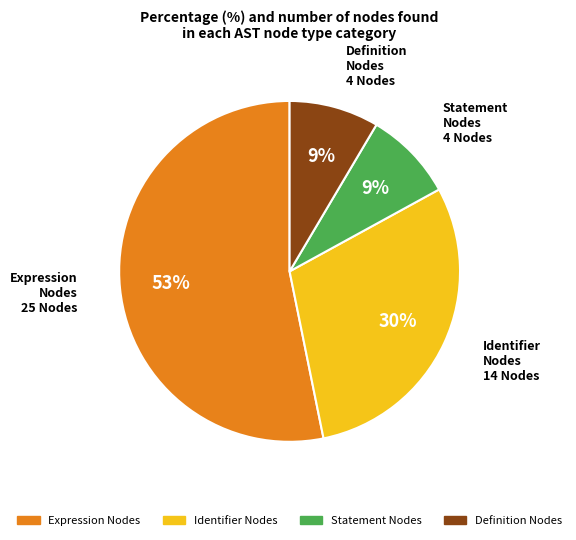

Is there any slice that represents more than half of the pie?

Yes